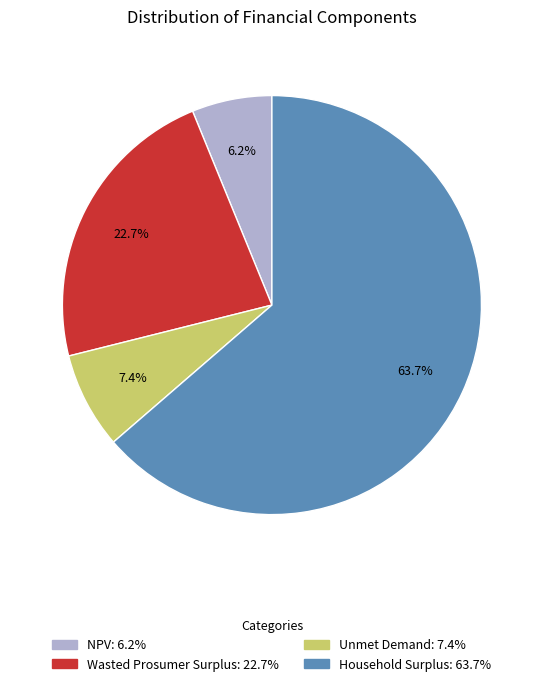

How many slices are in this pie chart?

4